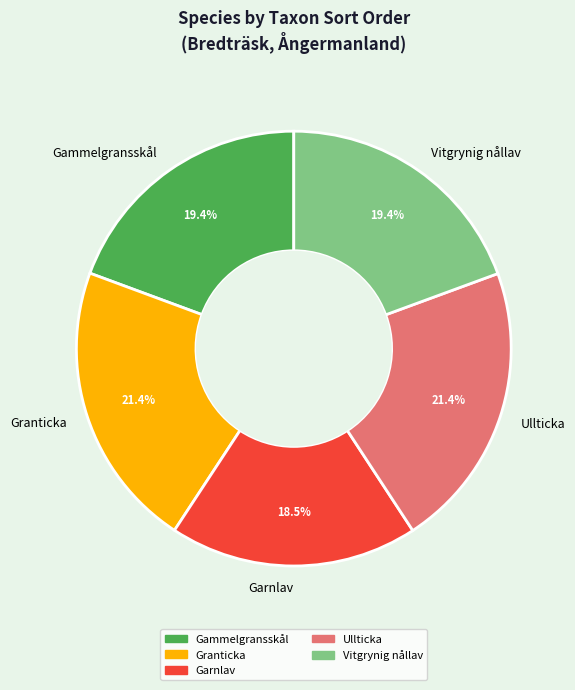

To the nearest percent, what is the difference between the Garnlav and Gammelgransskål slice percentages?

1%